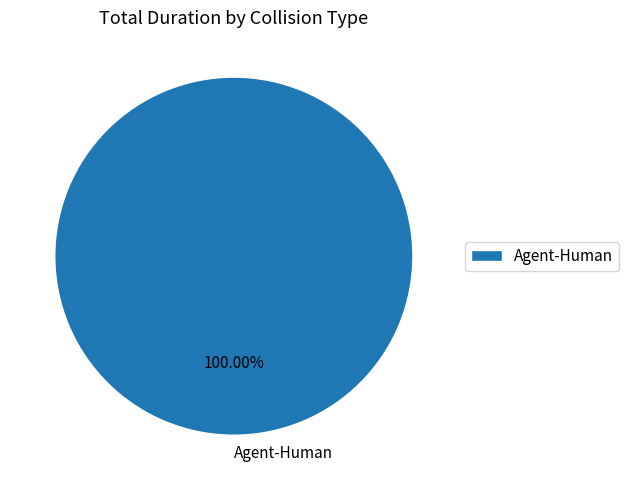

Does any single category account for the majority?

Yes